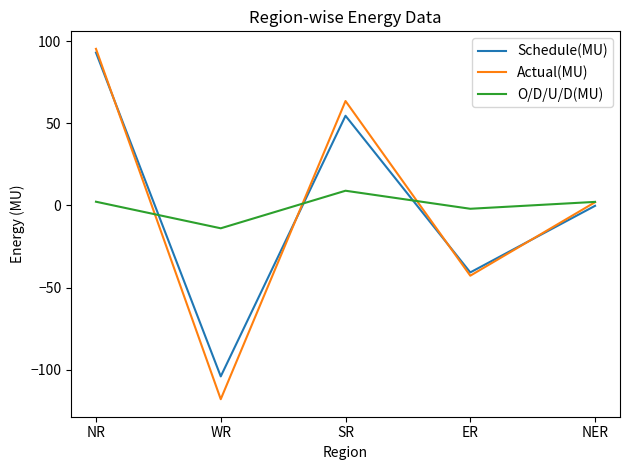

What is the difference between the maximum and second lowest values in the Schedule(MU) series?

134.0